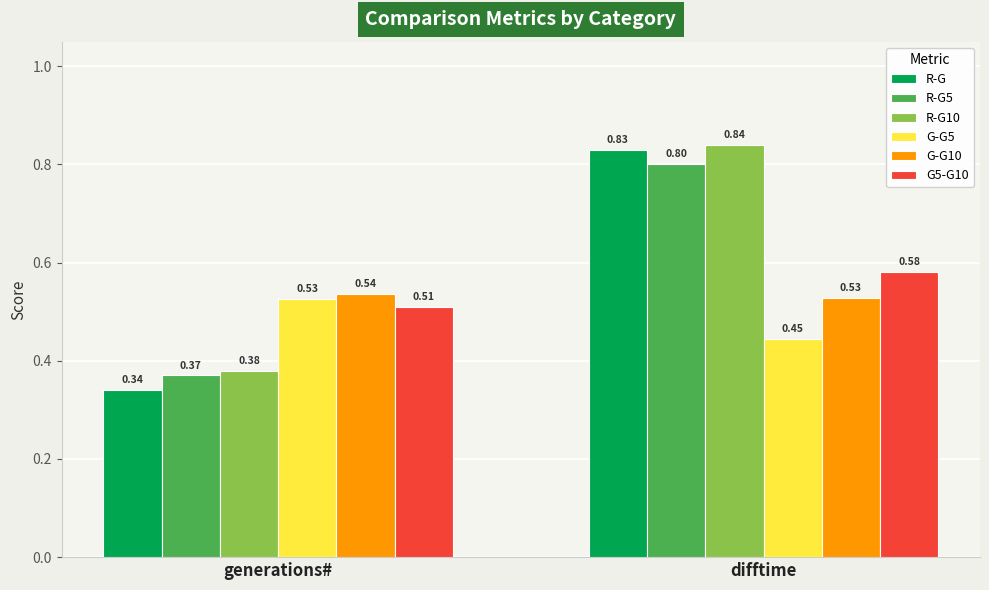

What is the total value across all series at generations#?

2.7